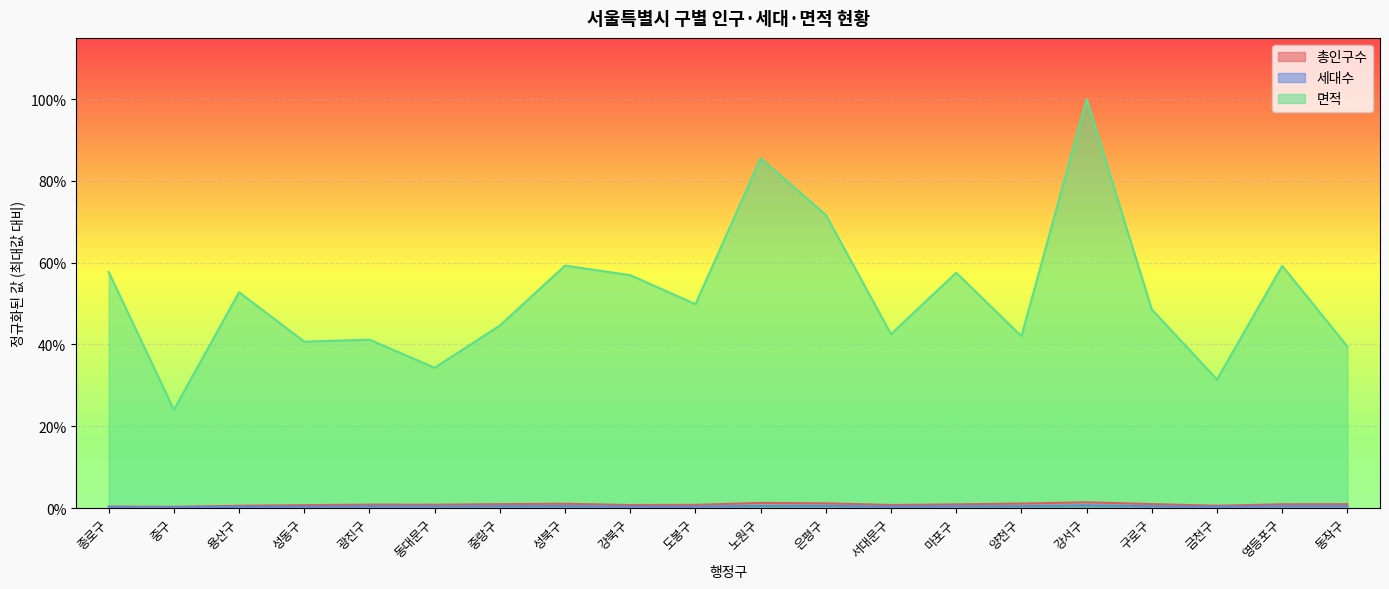

At which category is the sum across all series the highest?

강서구